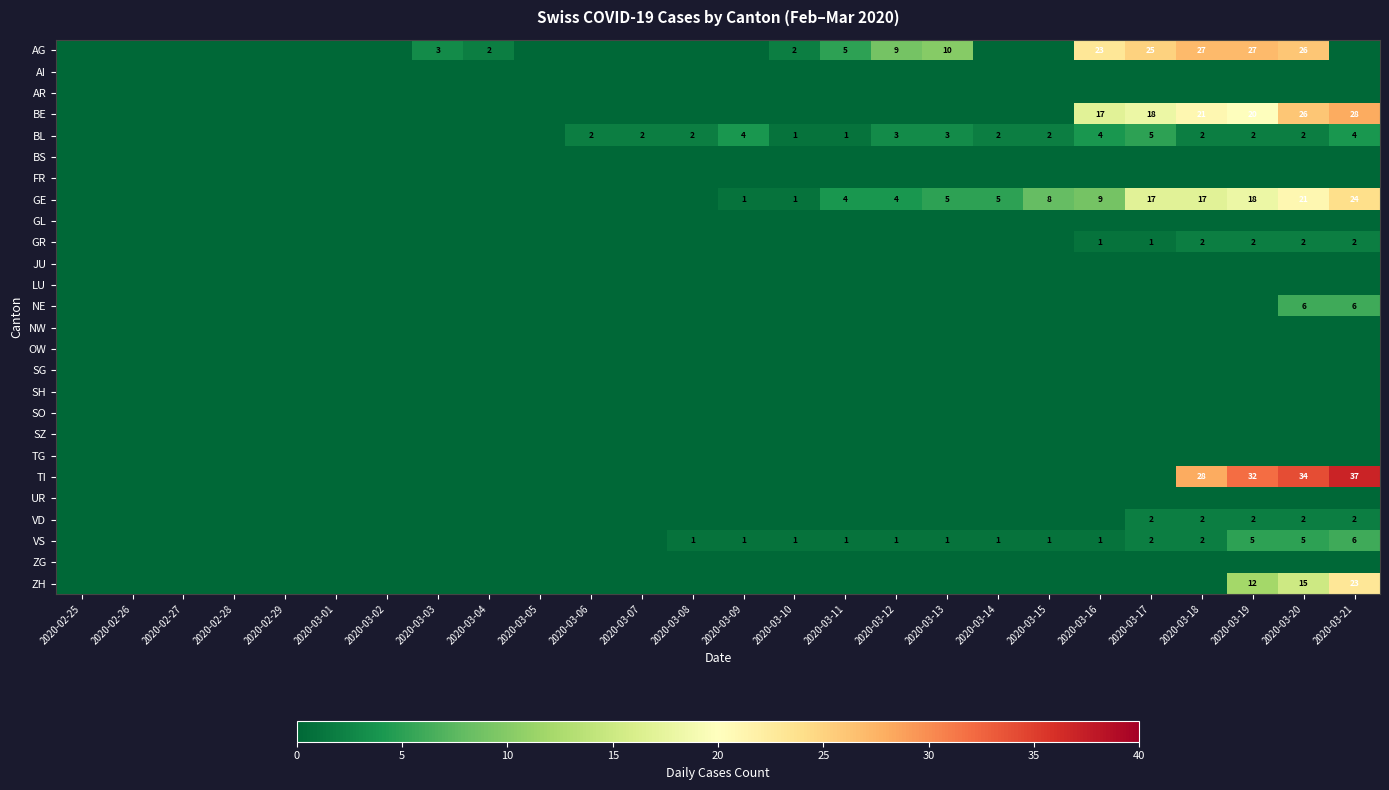

What is the difference between the highest and lowest values at 2020-03-15?

8